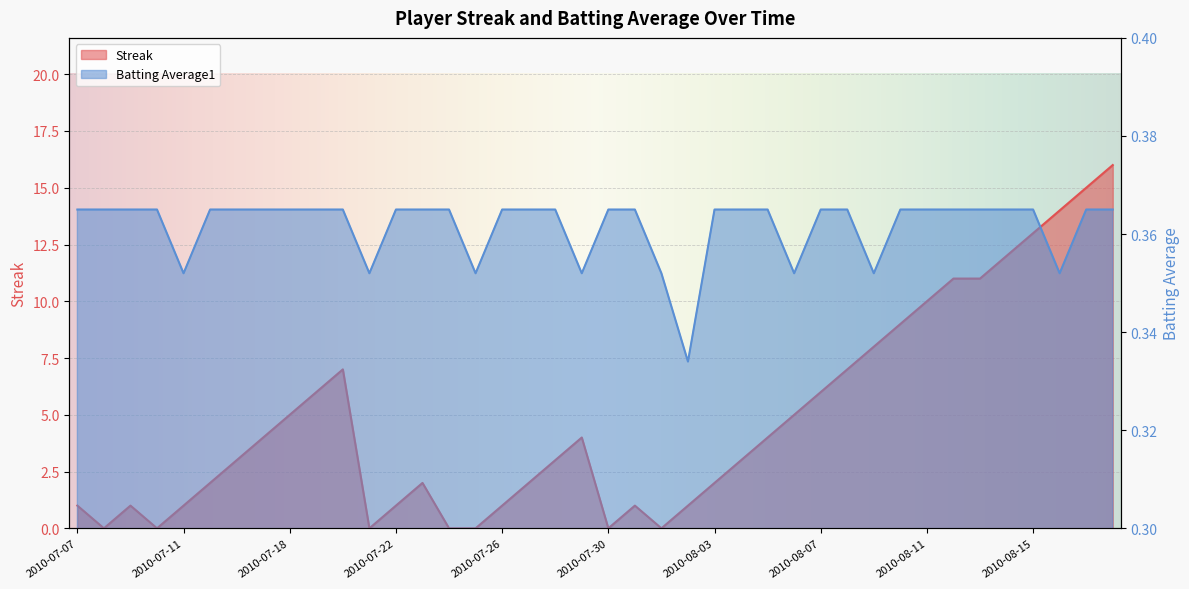

Which label corresponds to the largest value in the chart?

2010-08-18